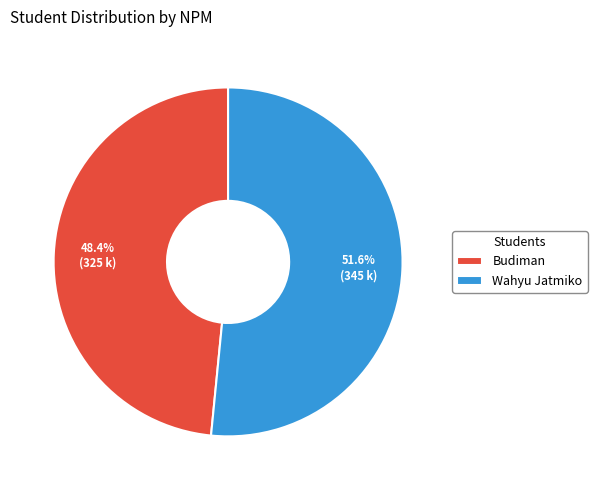

Which category has the biggest portion of the pie?

Wahyu Jatmiko